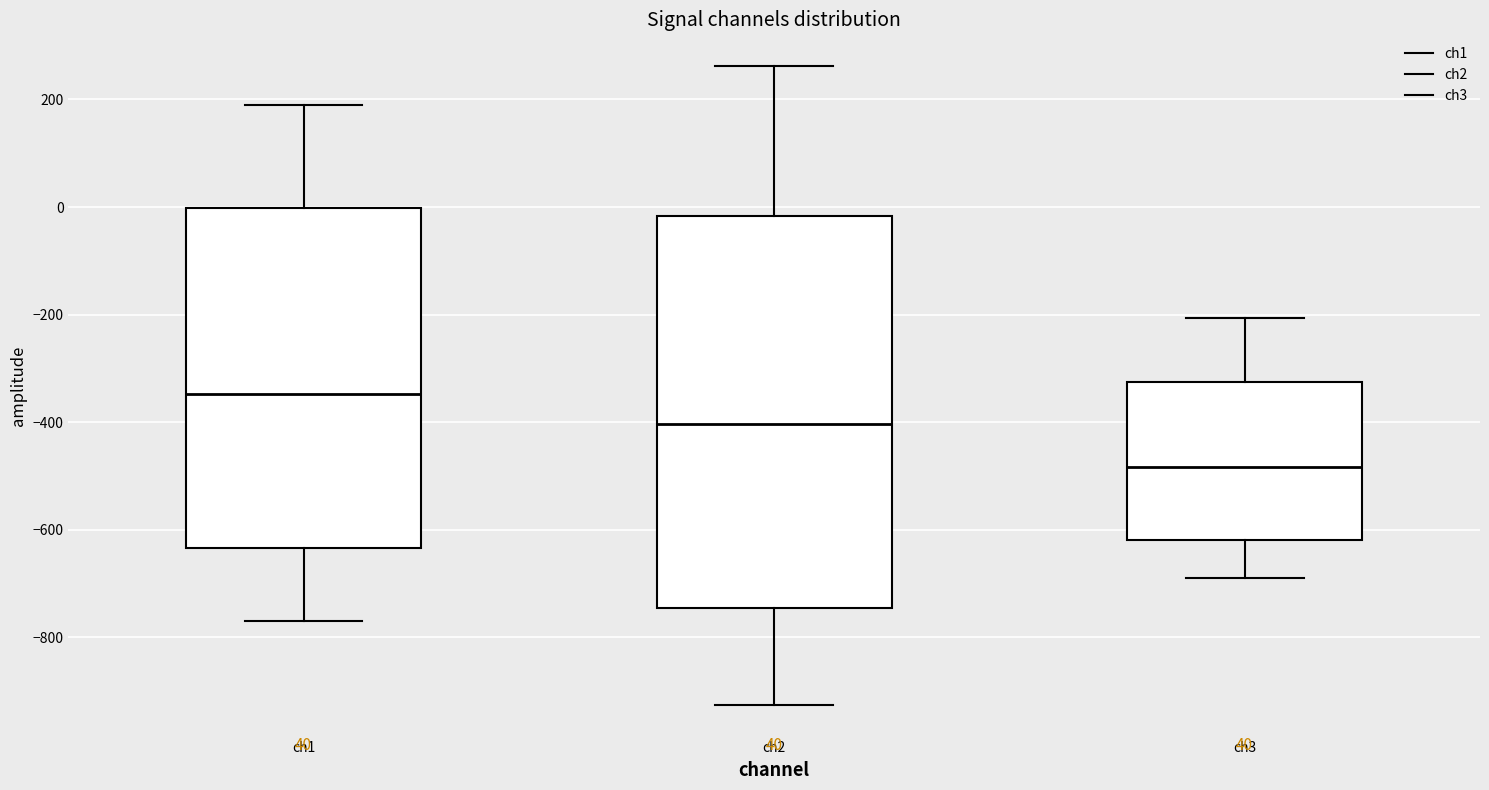

Reading left to right, read every box against the y-axis: the position of its median line, the range the box covers, and the ends of its whiskers. The values are not printed on the chart, so give them approximately, as read against the axis.

ch1: median -340, box -640 to 0, whiskers -760 to 180
ch2: median -400, box -740 to -20, whiskers -920 to 260
ch3: median -480, box -620 to -320, whiskers -680 to -200